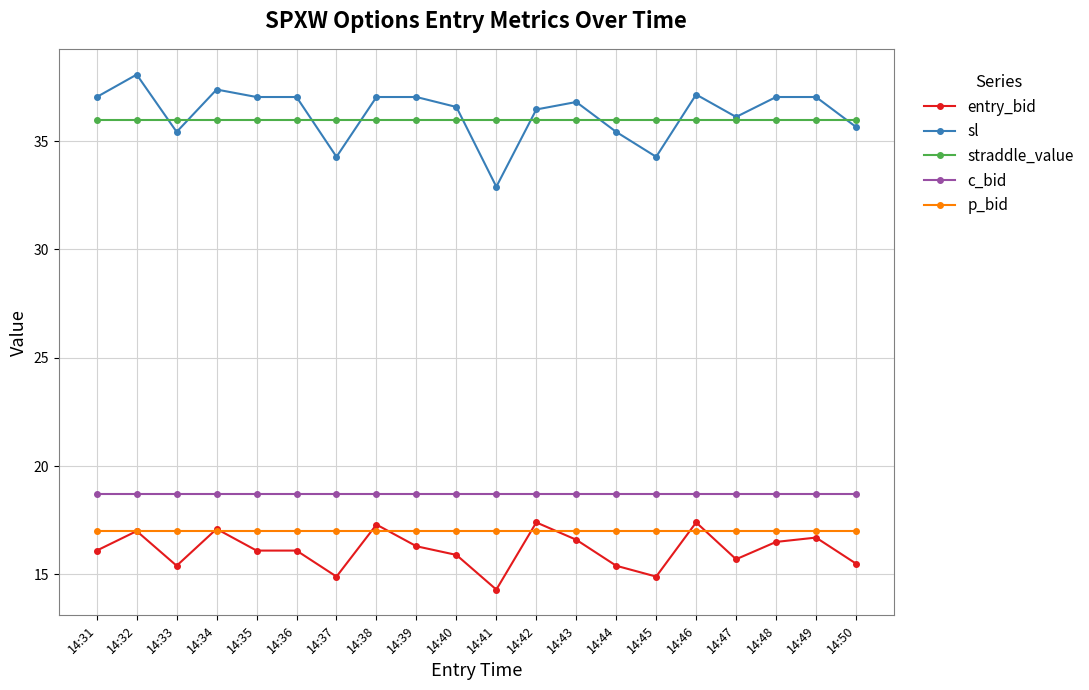

Is the value of c_bid at 14:38 greater than the value of p_bid at 14:41?

Yes